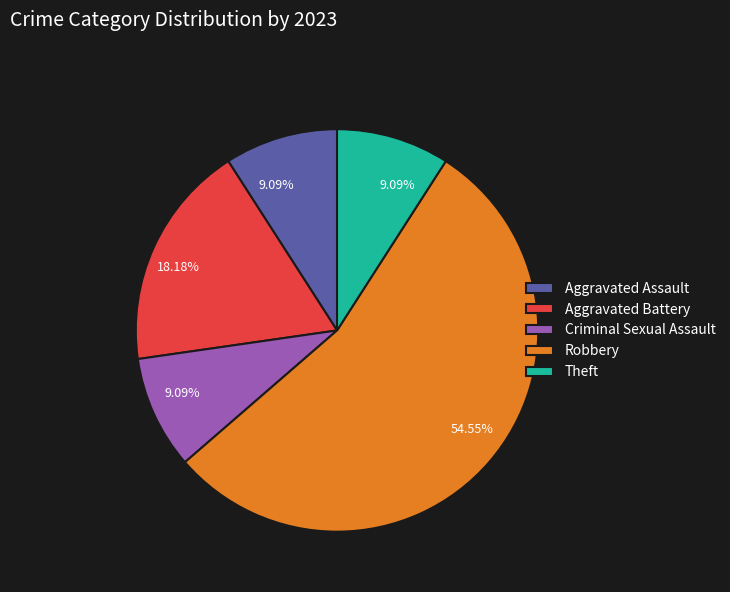

What is the largest slice in the pie chart?

Robbery